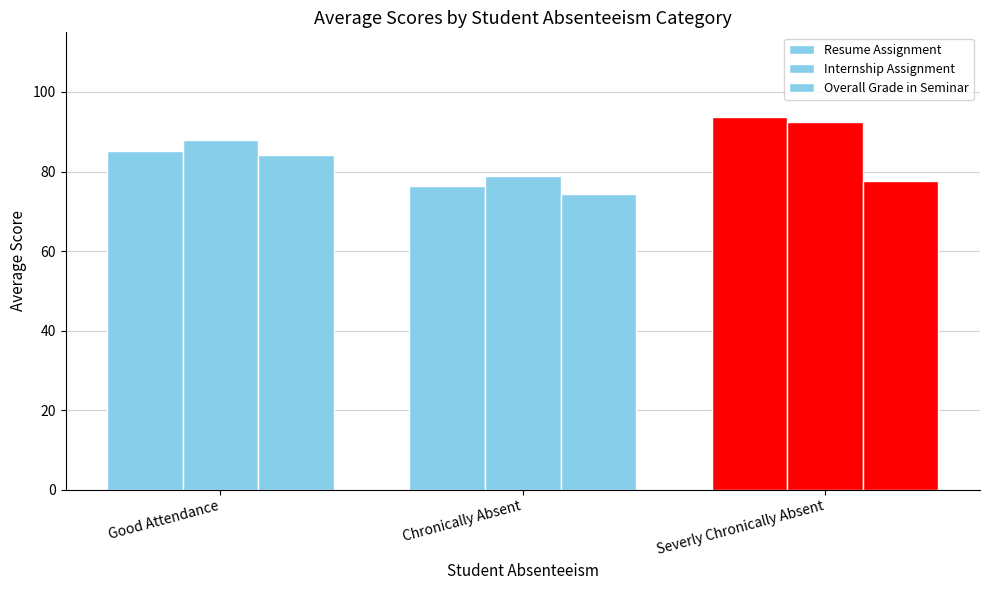

What is the sum of all Resume Assignment values?

255.4